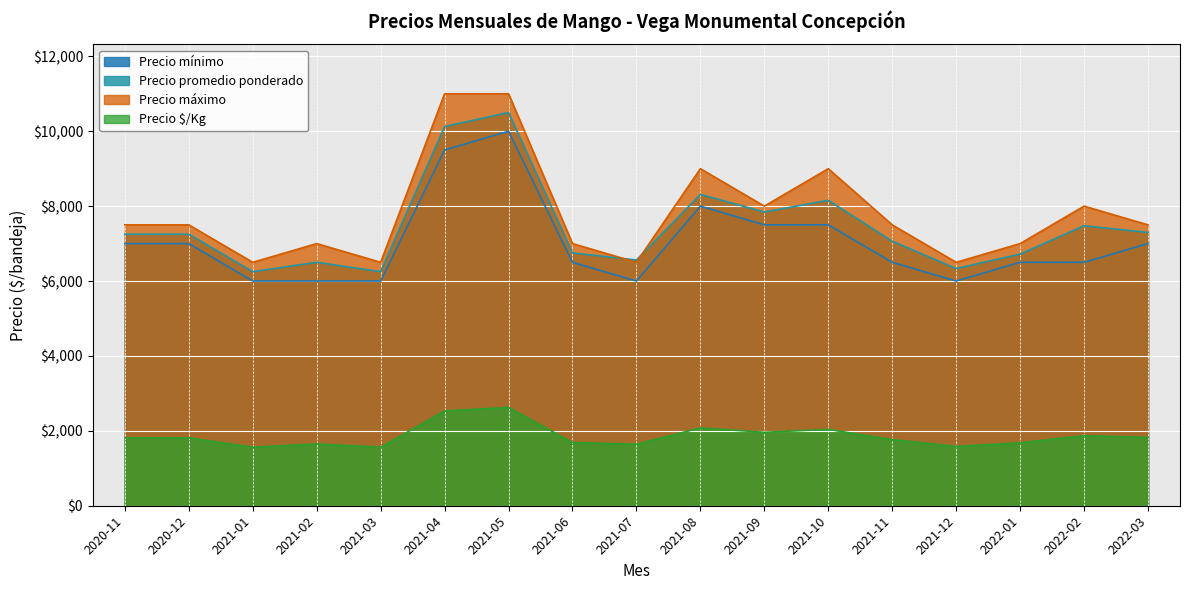

Which series has the widest spread of values?

Precio máximo